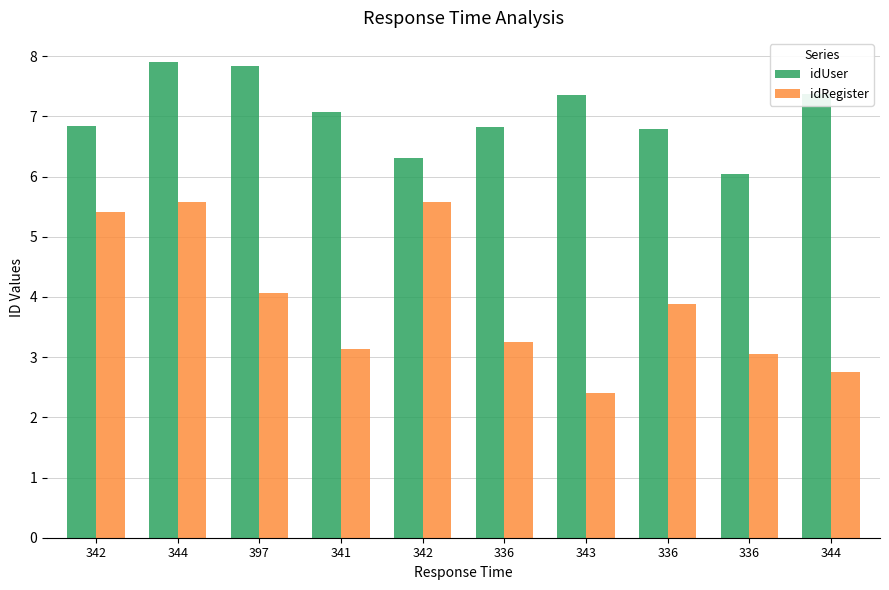

How many bars are there in each group?

2